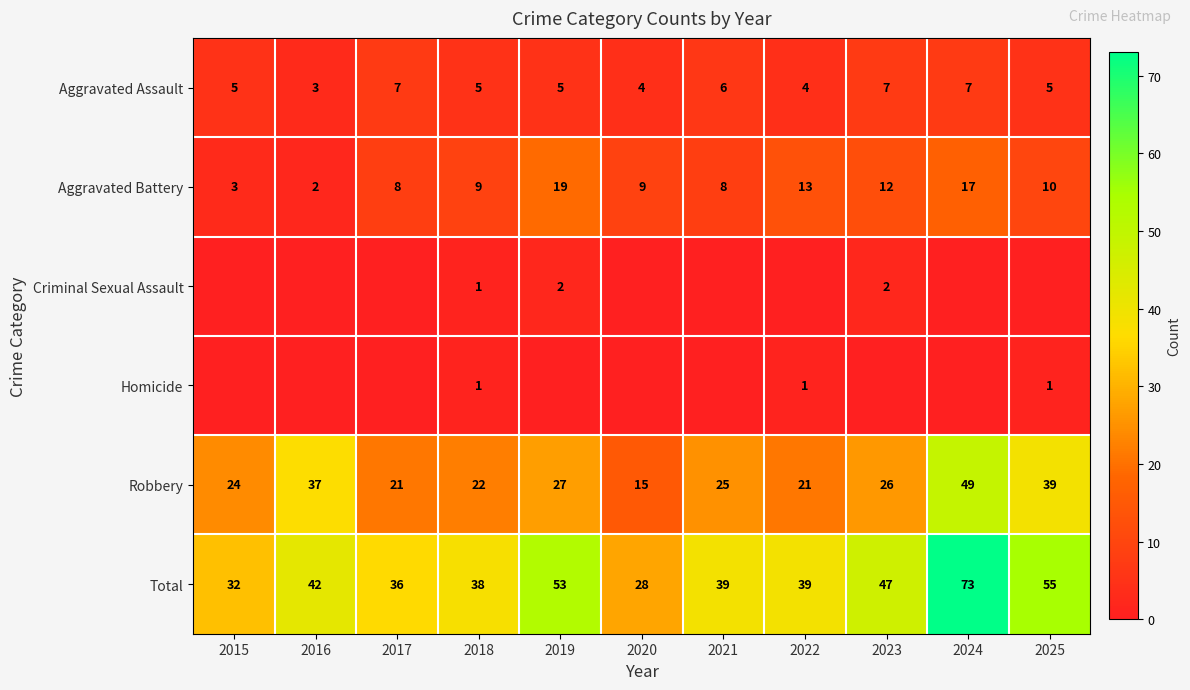

Which category has the highest value in the Total series?

2024